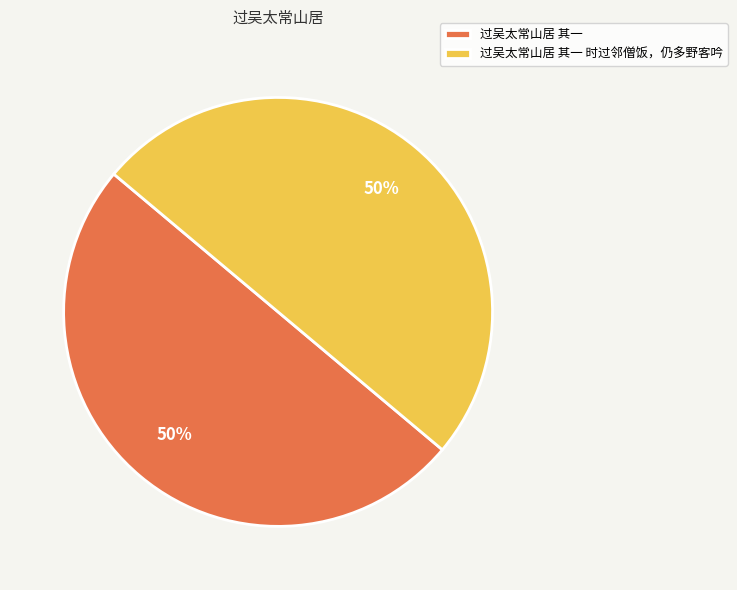

What is the ratio of the value at 过吴太常山居 其一 时过邻僧饭，仍多野客吟 to the value at 过吴太常山居 其一?

1.0